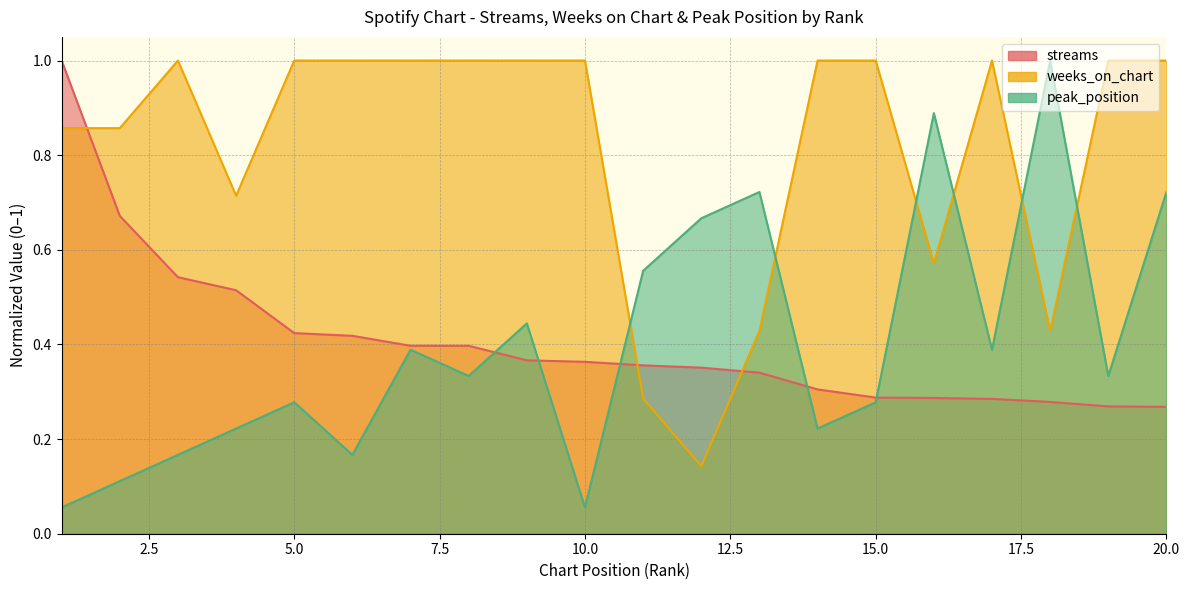

Where do weeks_on_chart and peak_position first cross each other?

10 and 11